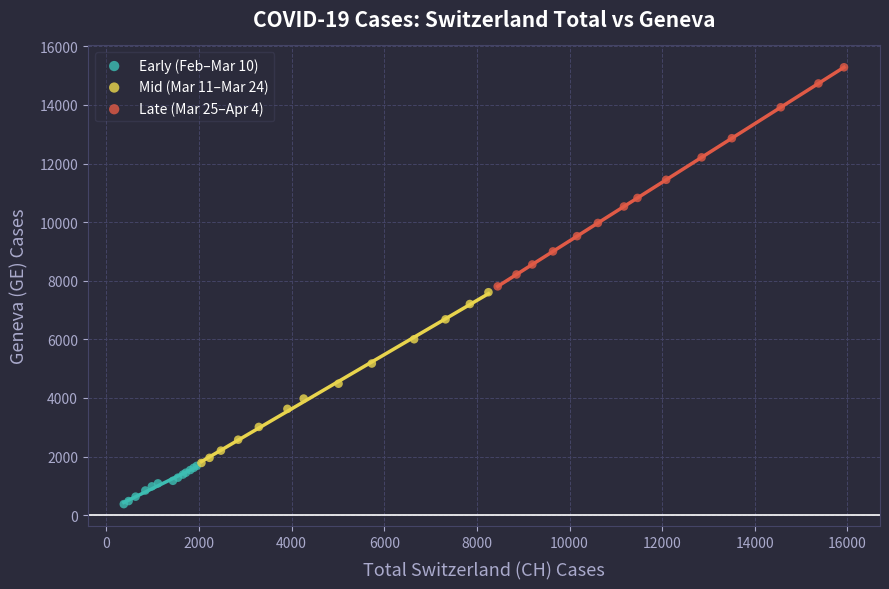

Which series has the largest Y range (max minus min)?

Late (Mar 25–Apr 4)